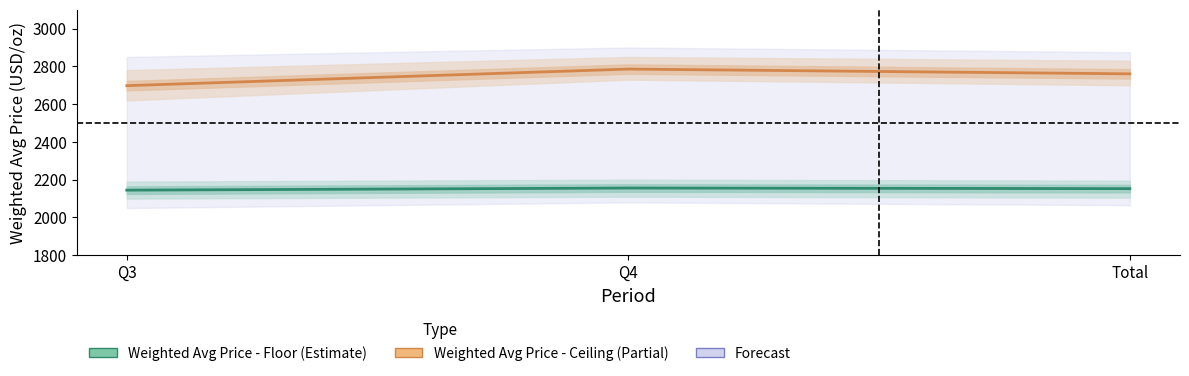

True or false: Weighted Avg Price - Floor has a value of 2152.7 at Total.

True